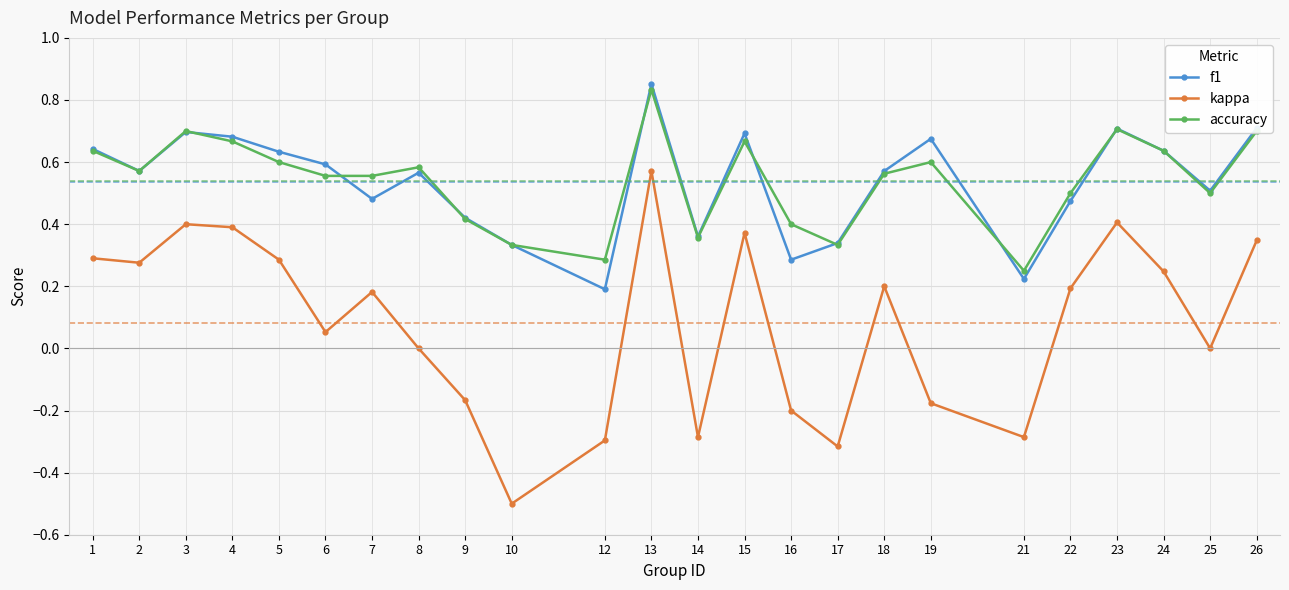

True or false: kappa and accuracy intersect in this chart.

False